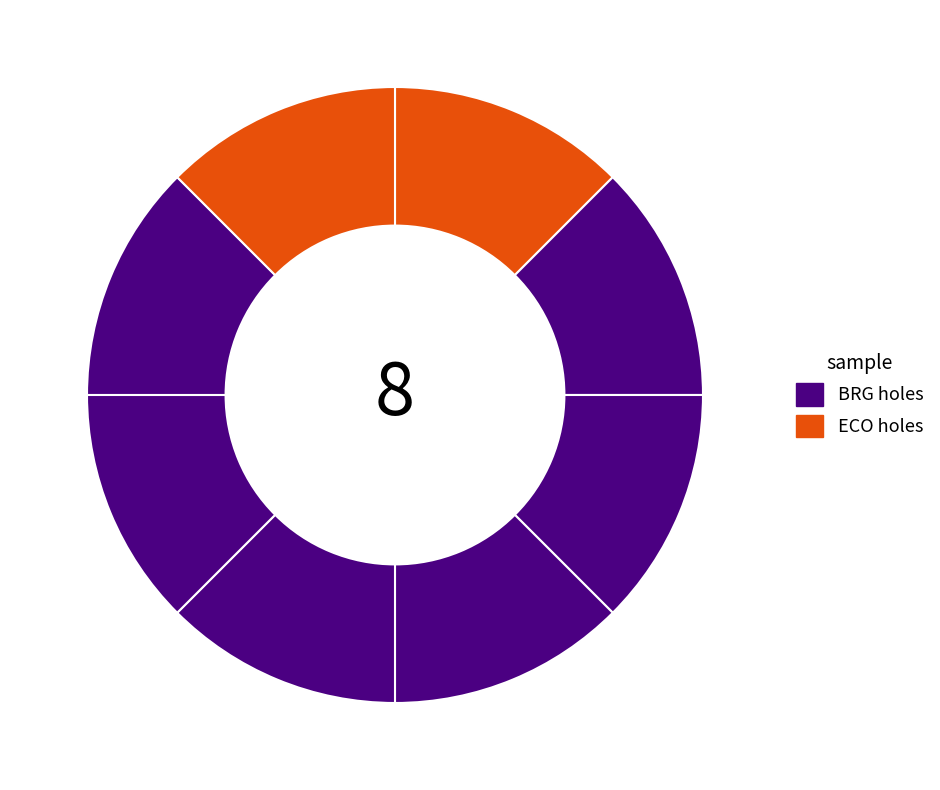

Count the number of slices in the pie.

8